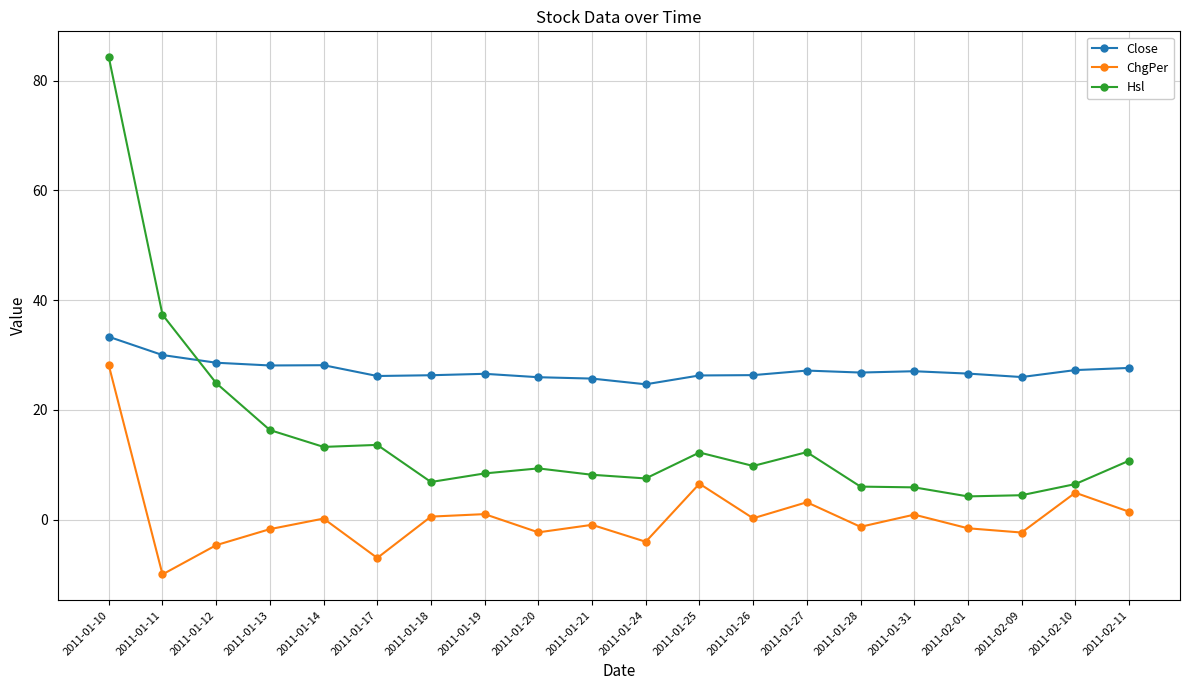

Rank the series by their maximum value, from lowest to highest.

ChgPer, Close, Hsl